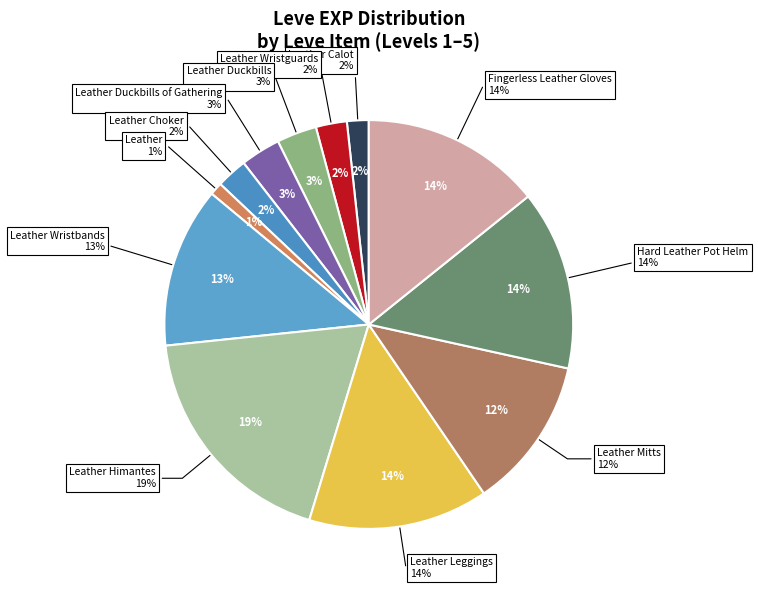

Combined, what portion of the pie is Leather Himantes and Leather Duckbills?

21.8%